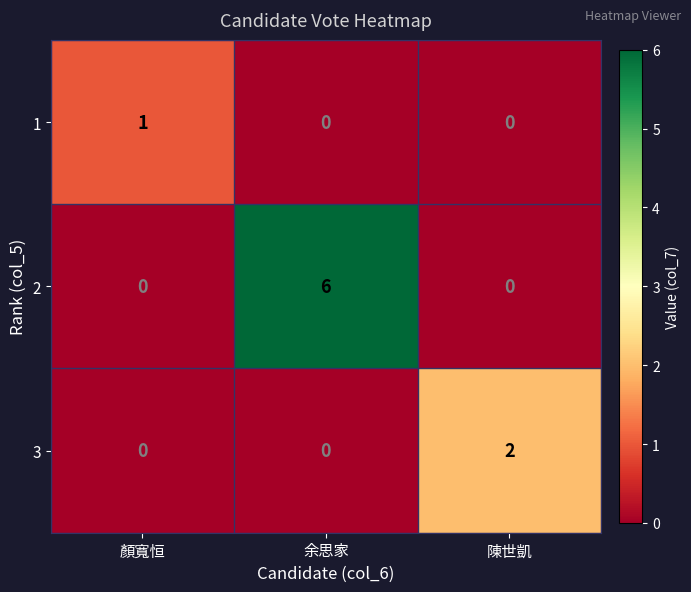

Count the number of categories in the chart.

3